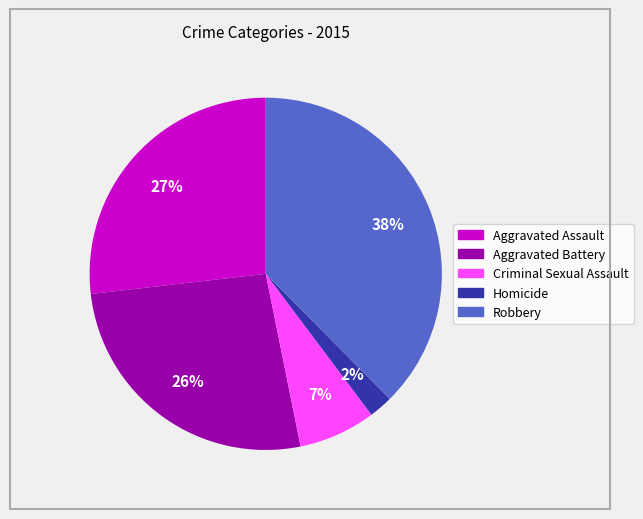

Count the number of slices in the pie.

5